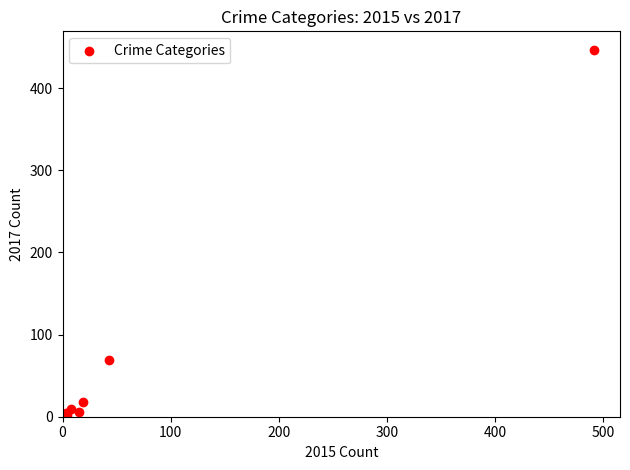

What Y value in the scatter plot is closest to 224?

69